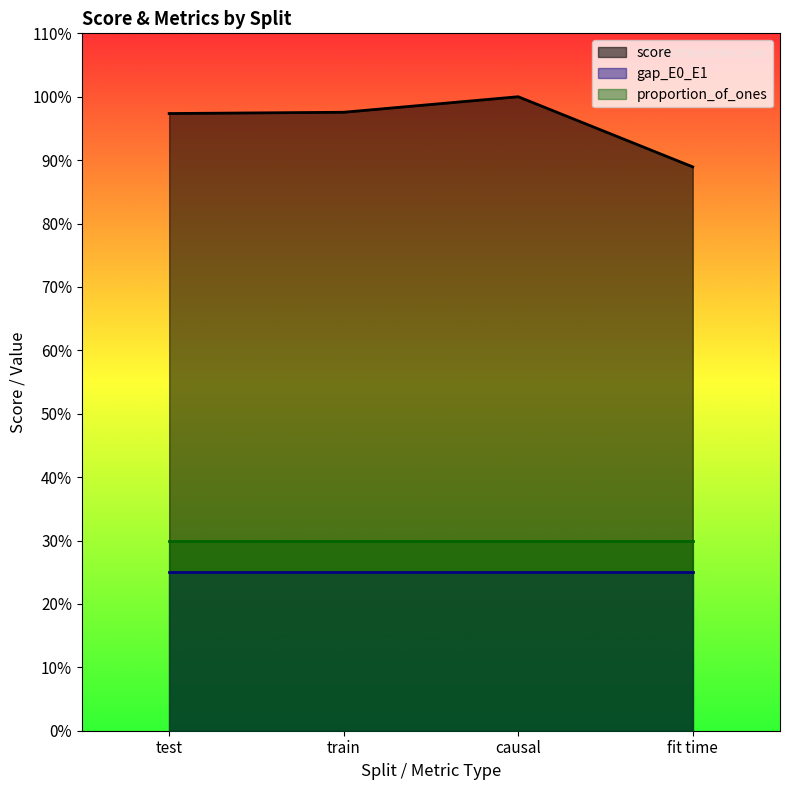

True or false: score has a value of 0.9 at fit time.

True